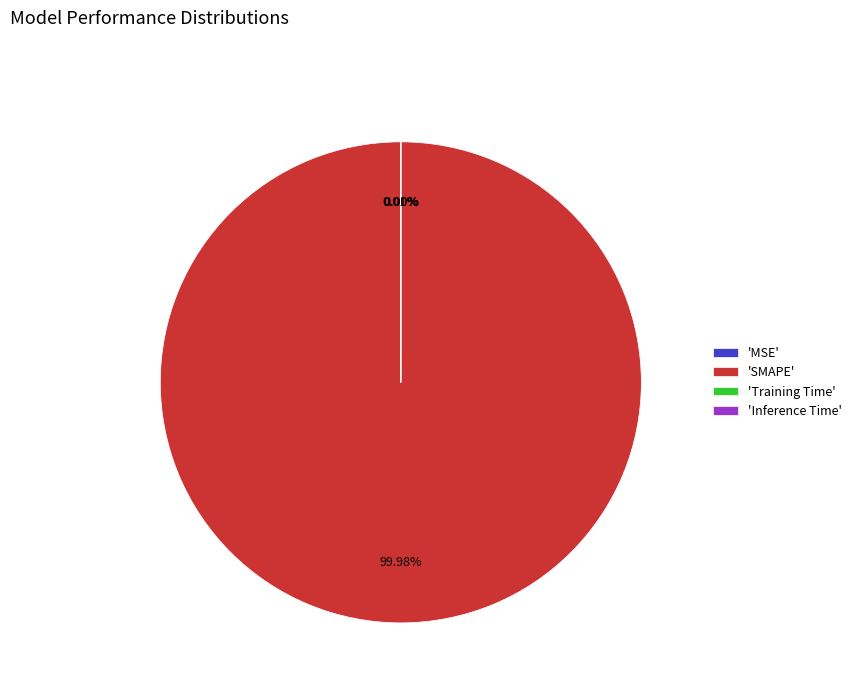

Which category accounts for the majority?

'SMAPE'